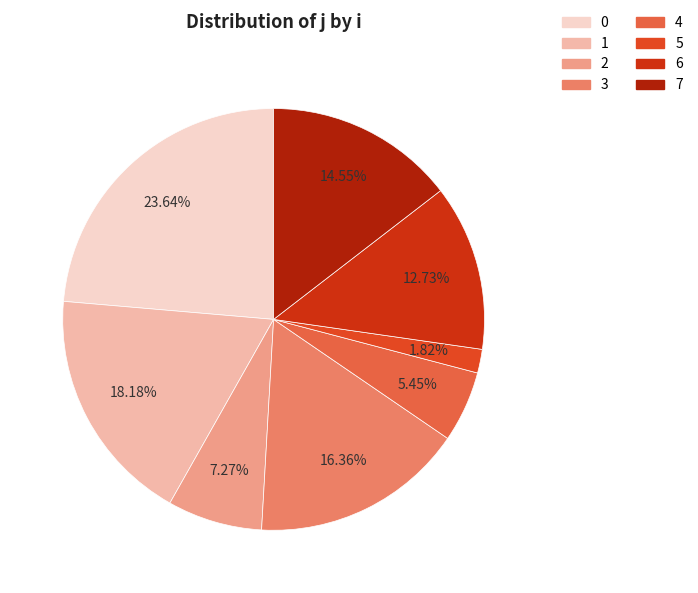

Approximately how many times larger is the value at 4 compared to 5?

3.0